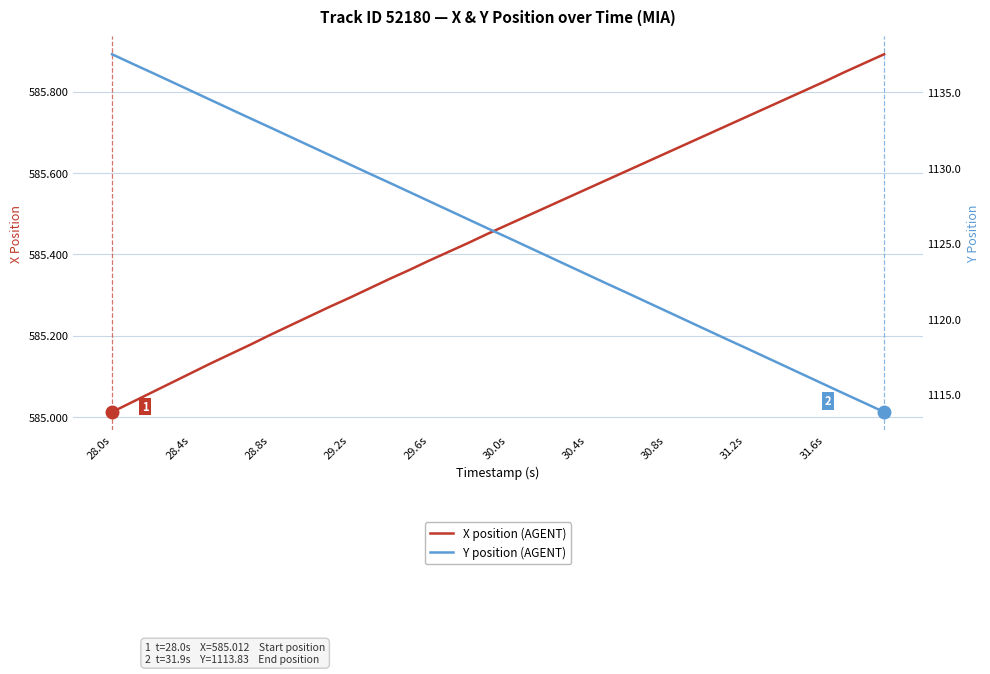

Is this an area chart (filled region under the line)?

No